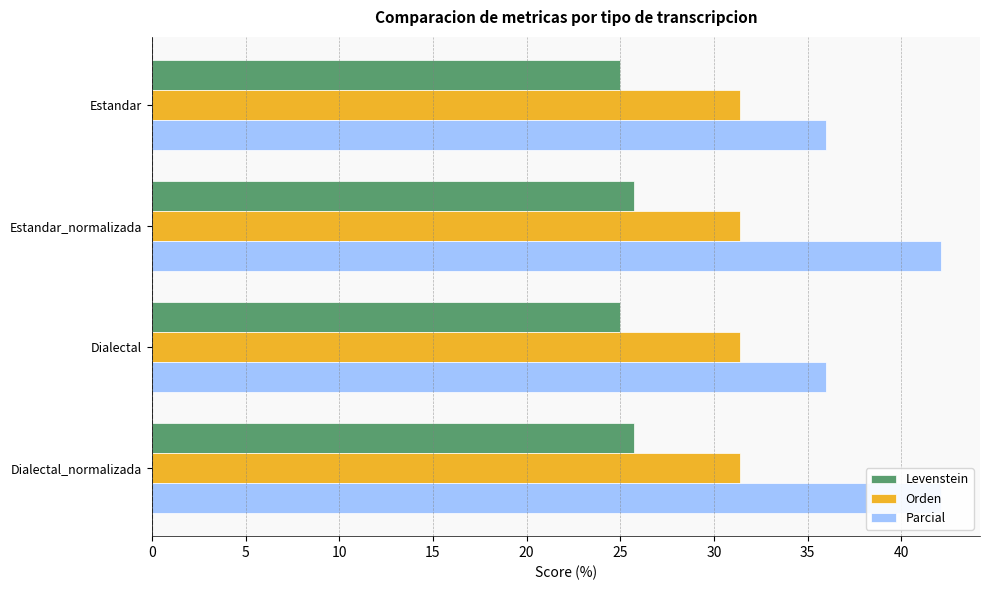

Rank the series by their average value, from lowest to highest.

Orden, Levenstein, Parcial